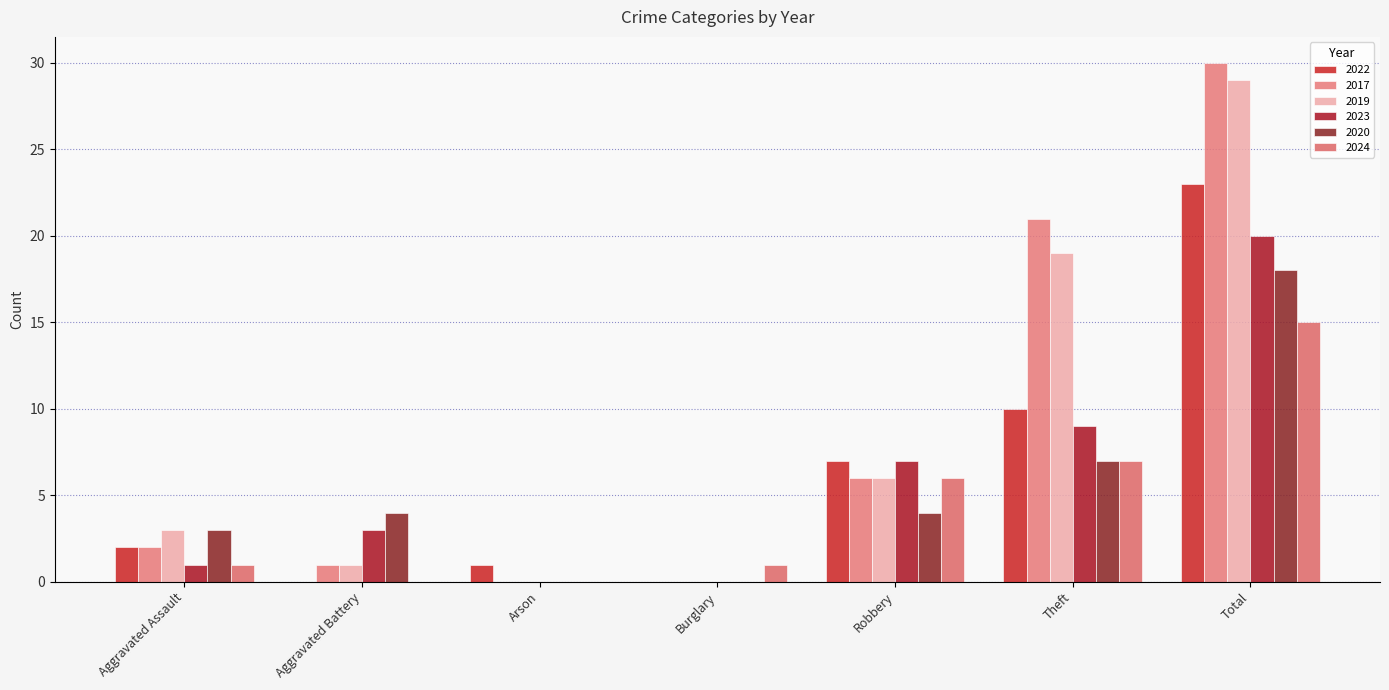

What are all the series names shown in the legend?

2022, 2017, 2019, 2023, 2020, 2024